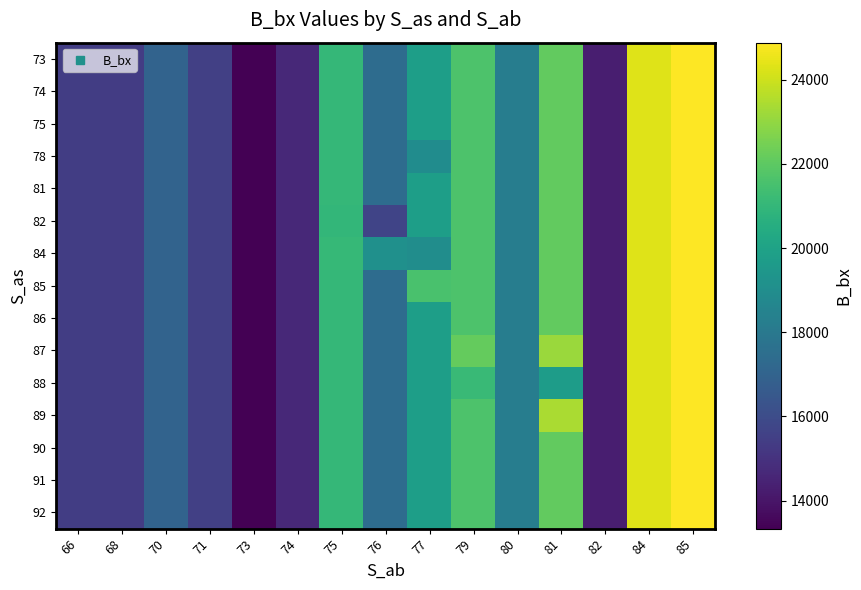

Which category has the highest value across all series?

85